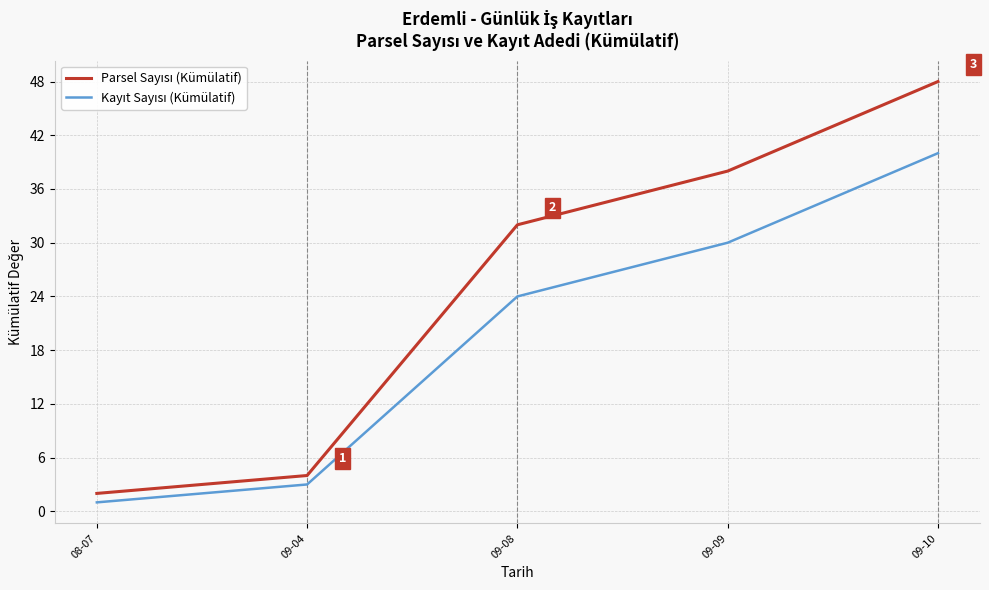

What position from the right is 09-04?

4